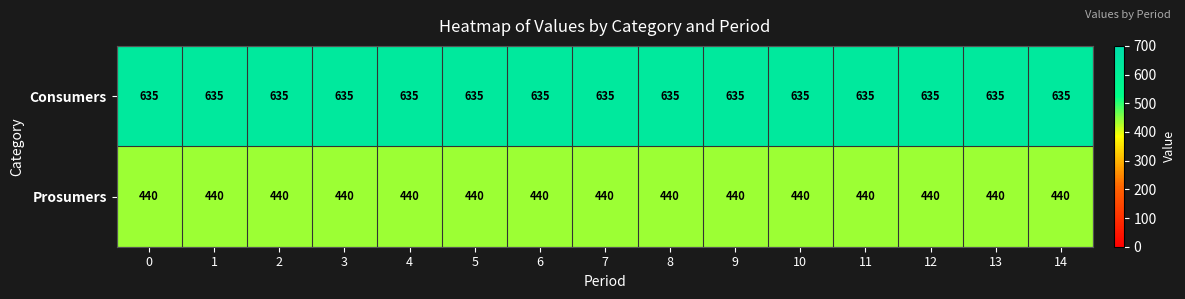

Rank the series at 8 from lowest to highest value.

Prosumers, Consumers